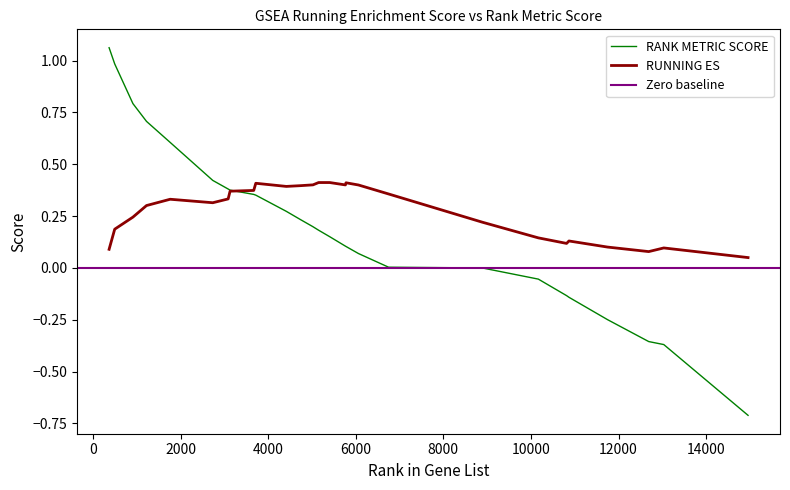

What is the average value of the RUNNING ES series?

0.3